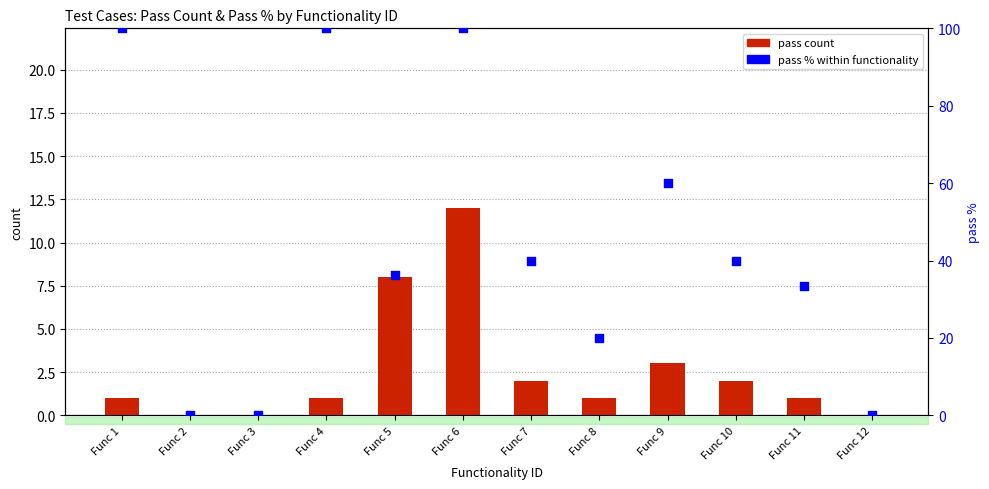

Which series has the widest spread of Y values?

pass % within functionality